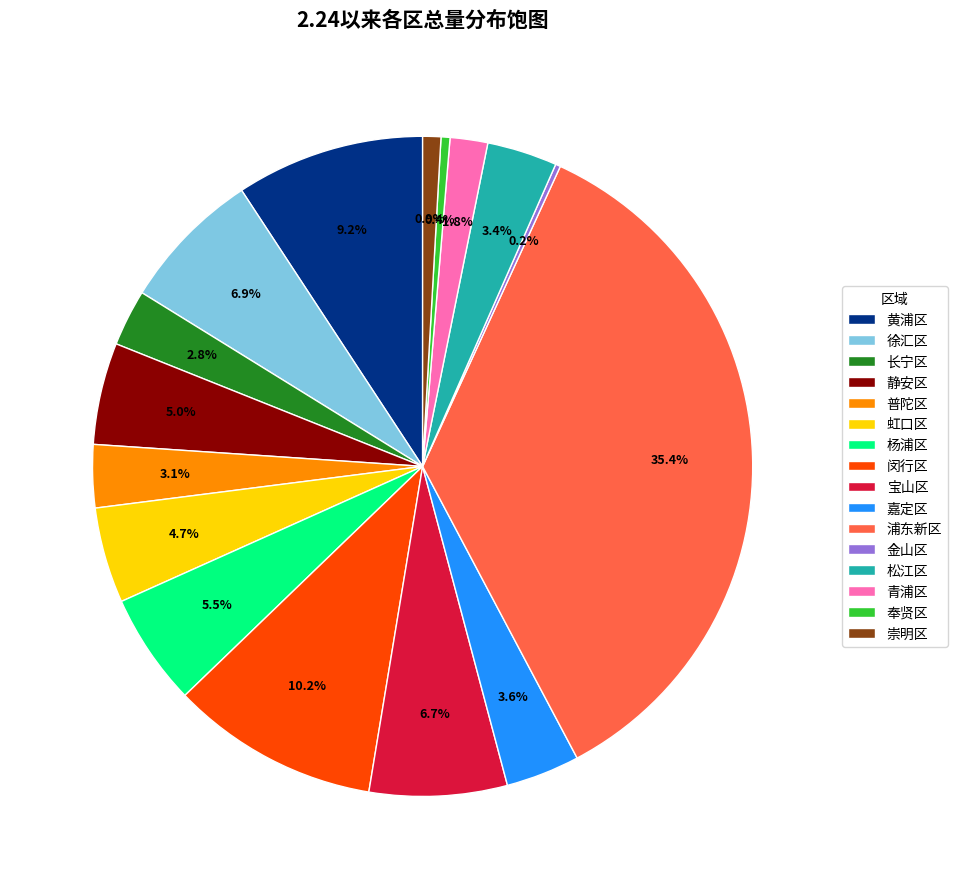

Does any single category account for the majority?

No